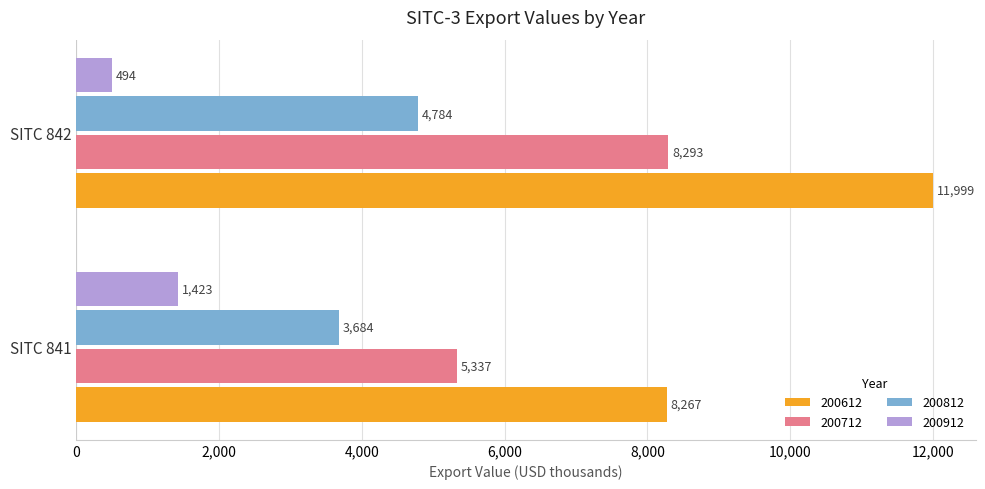

Rank the categories by 200612 value from lowest to highest.

SITC 841, SITC 842